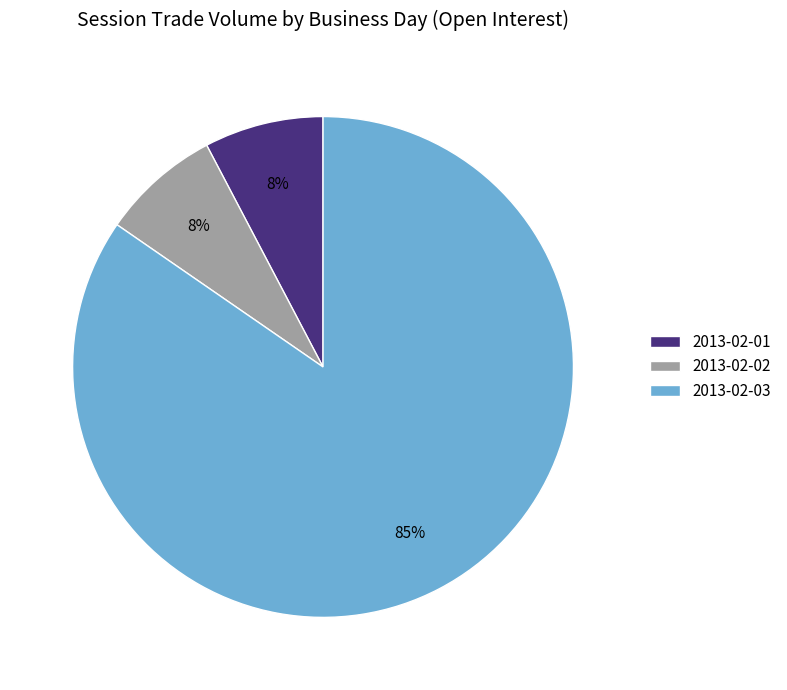

To the nearest percent, what is the average slice percentage?

33%